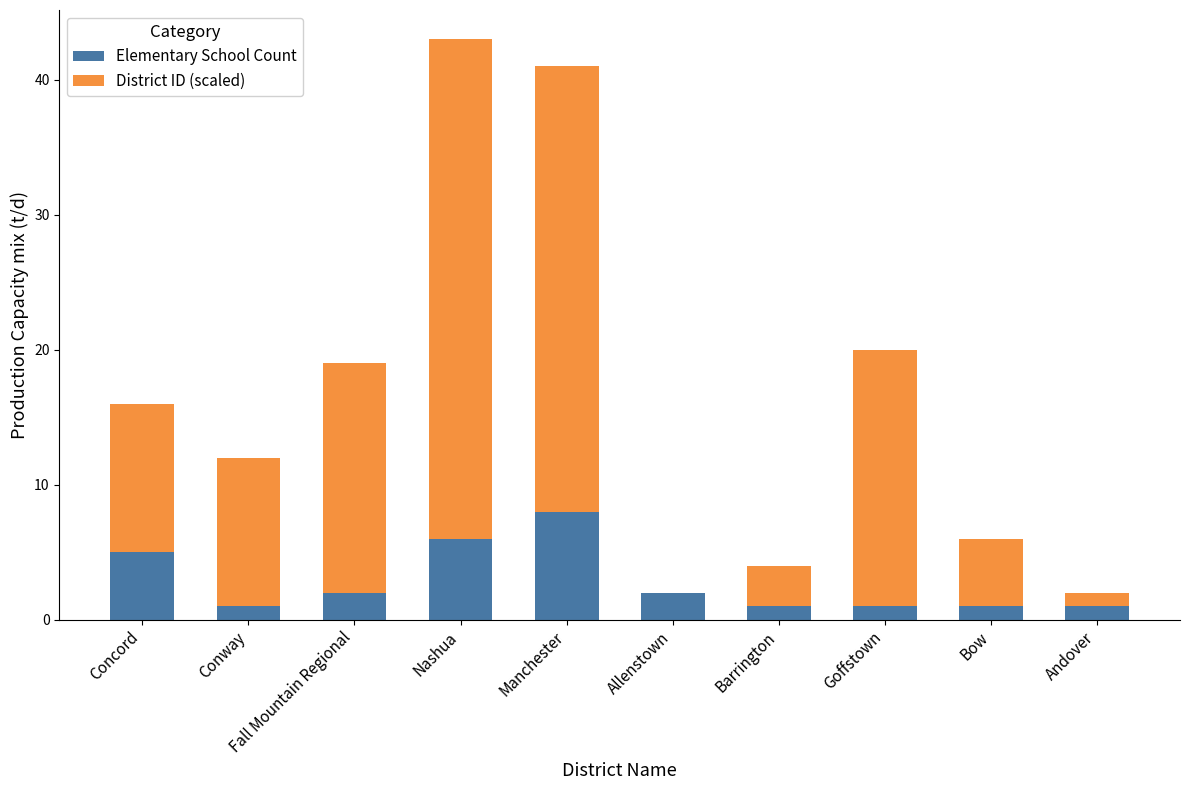

What is the total value across all series at Barrington?

4